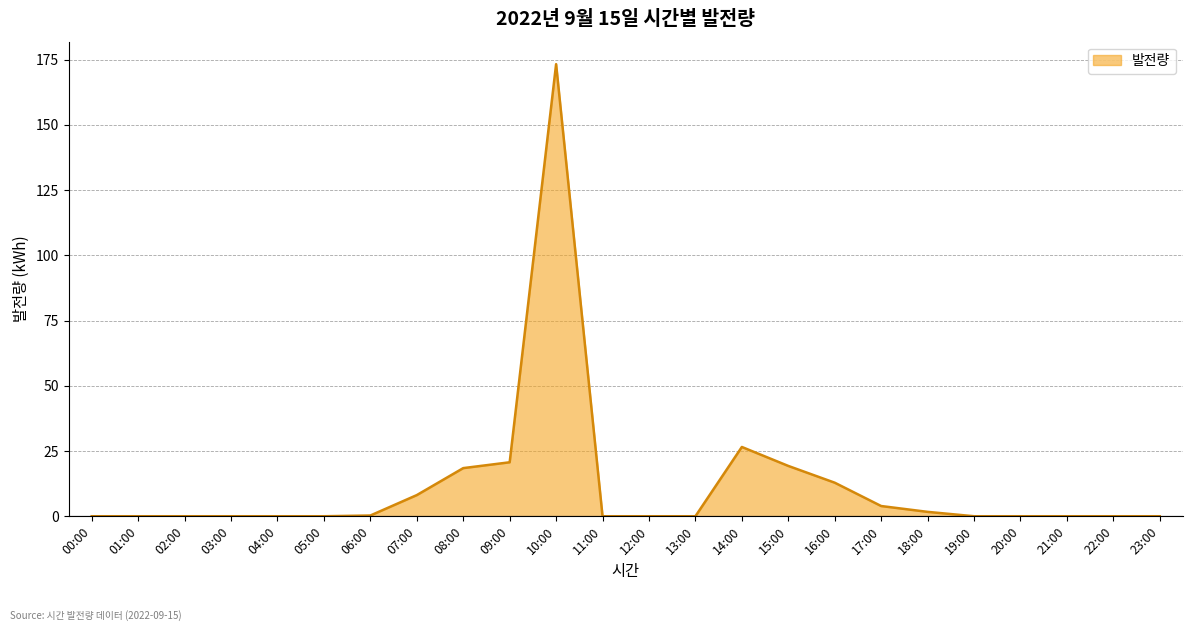

What is the approximate value at 14:00?

26.5